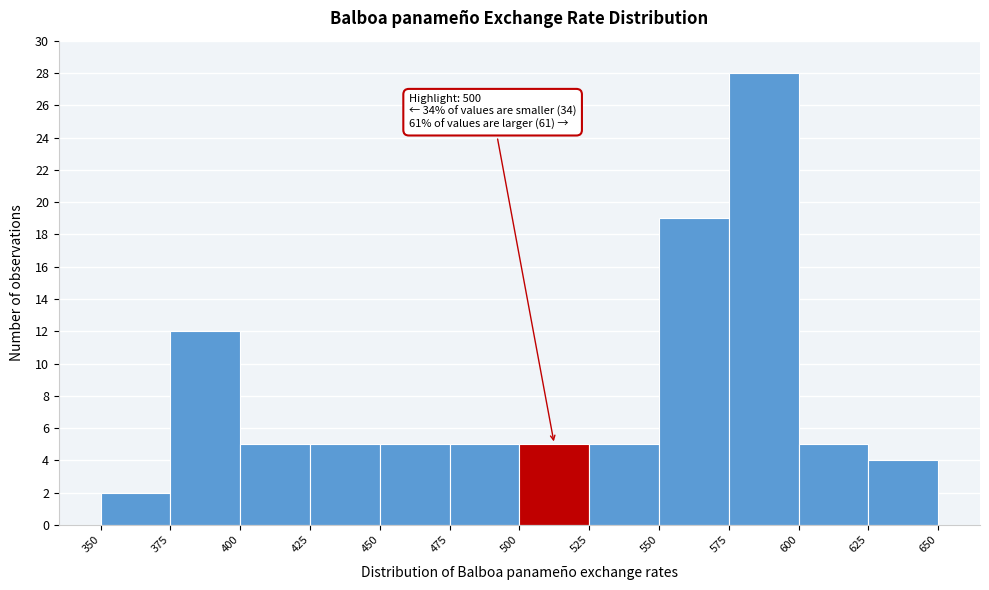

Over which range of the x-axis is the bar tallest?

575 to 600